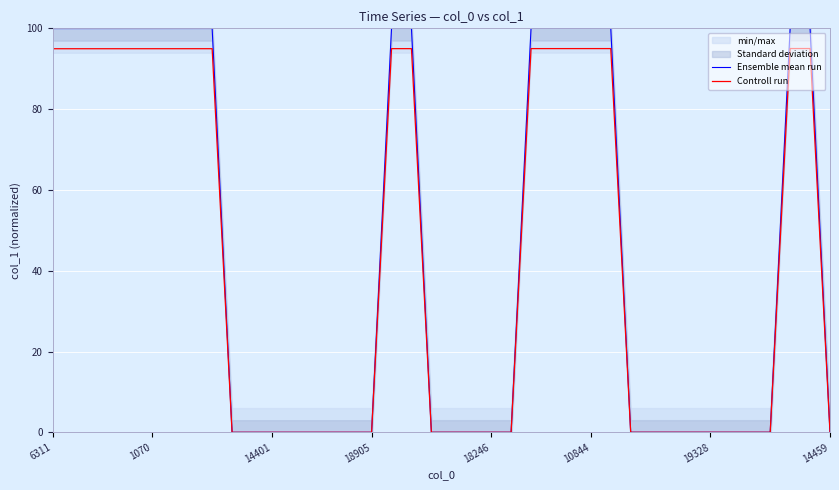

Rank the series by their average value, from highest to lowest.

Ensemble mean run, Controll run